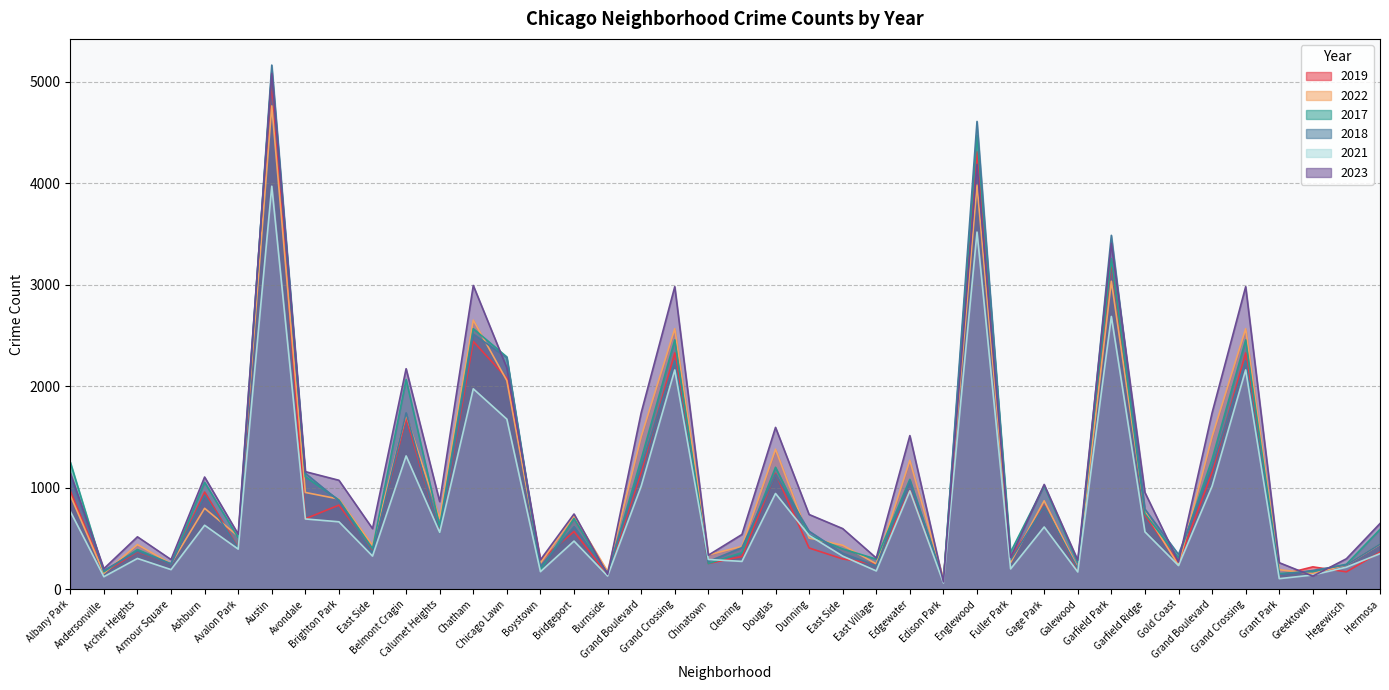

How many data points in 2017 are less than 620?

20